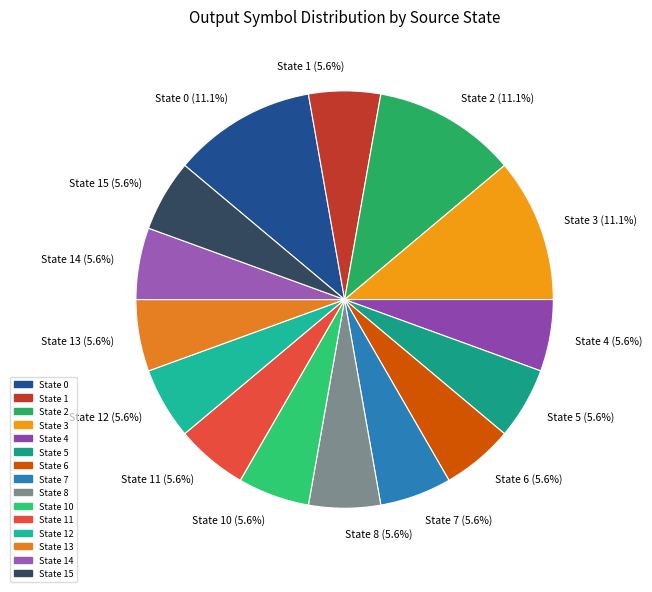

How much of the chart is everything except State 10 (5.6%)?

94.4%